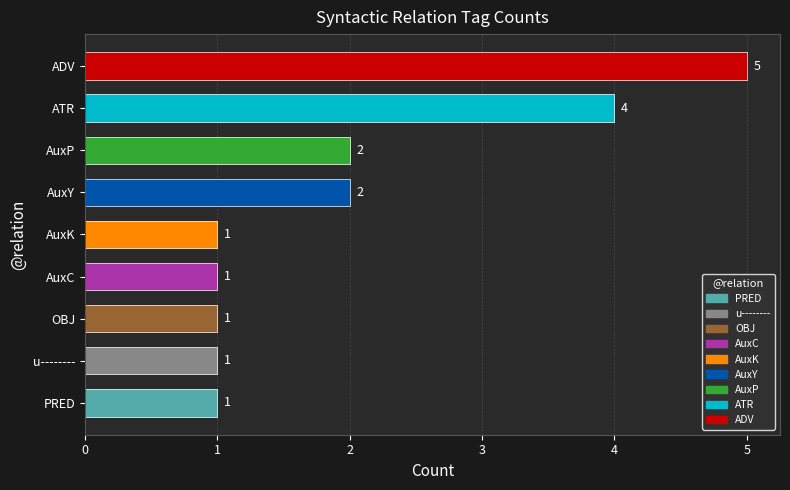

What is the smallest value displayed?

1